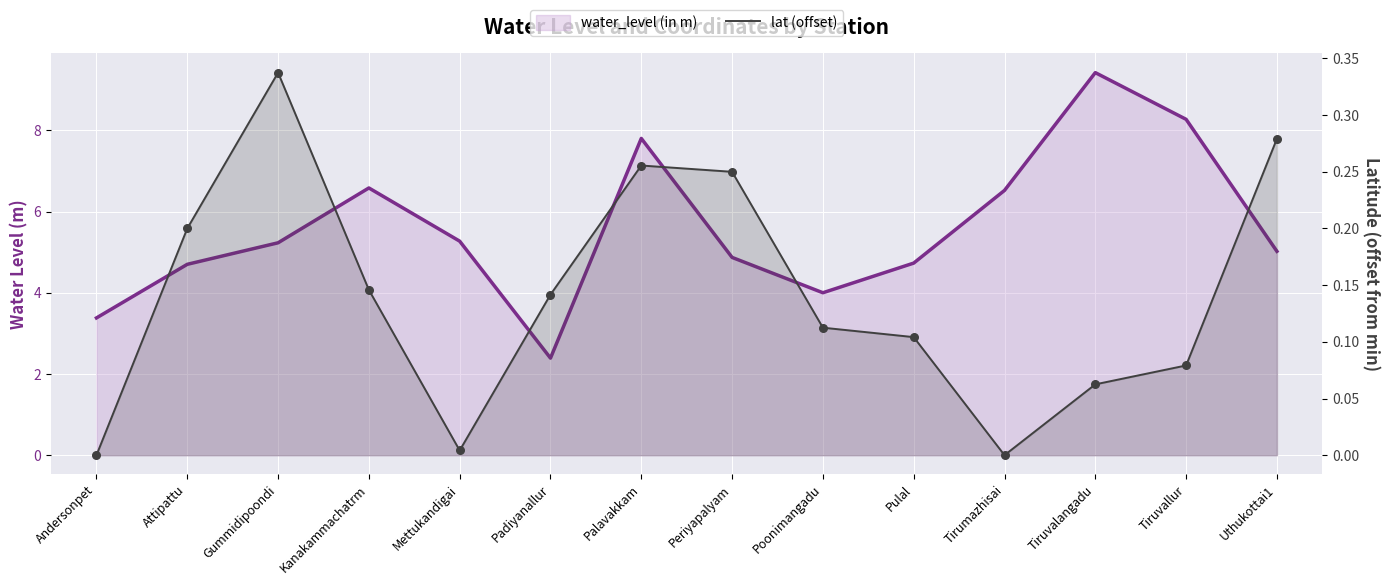

Which series has the largest total across all categories?

water_level (in m)